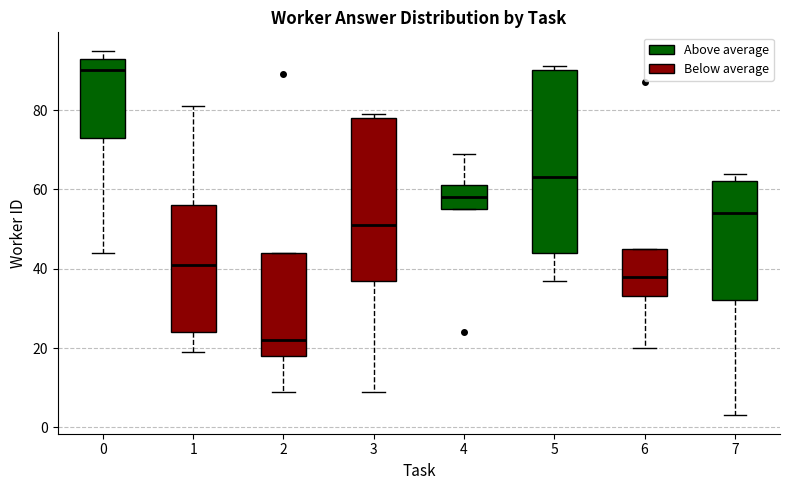

Reading left to right, transcribe this box plot: for each box, give where its median line is, the range the box spans, and where its two whiskers end, as read against the y-axis. The values are not printed on the chart, so give them approximately, as read against the axis.

0: median 90, box 74 to 94, whiskers 44 to 96
1: median 42, box 24 to 56, whiskers 20 to 82
2: median 22, box 18 to 44, whiskers 10 to 44
3: median 52, box 38 to 78, whiskers 10 to 80
4: median 58, box 56 to 62, whiskers 56 to 70
5: median 64, box 44 to 90, whiskers 38 to 92
6: median 38, box 34 to 46, whiskers 20 to 46
7: median 54, box 32 to 62, whiskers 4 to 64